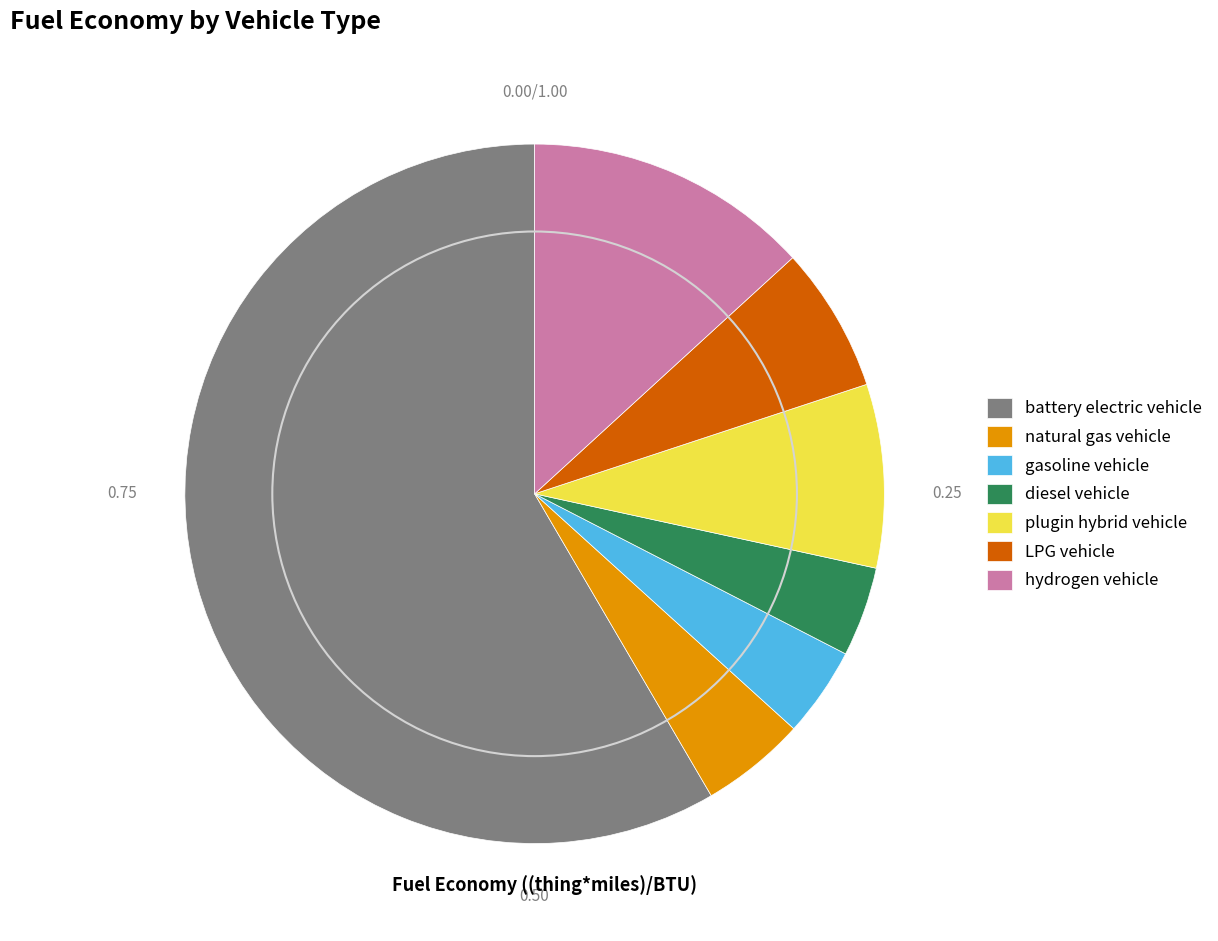

Between hydrogen vehicle and natural gas vehicle, which is larger?

hydrogen vehicle